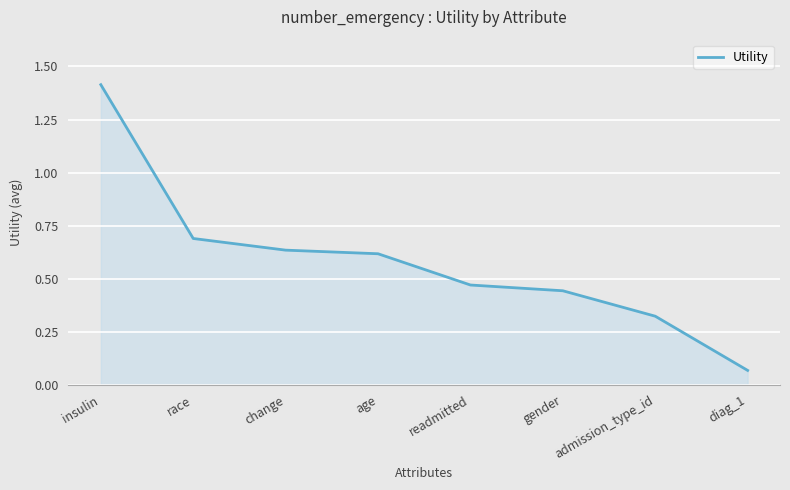

What position from the right is race?

7